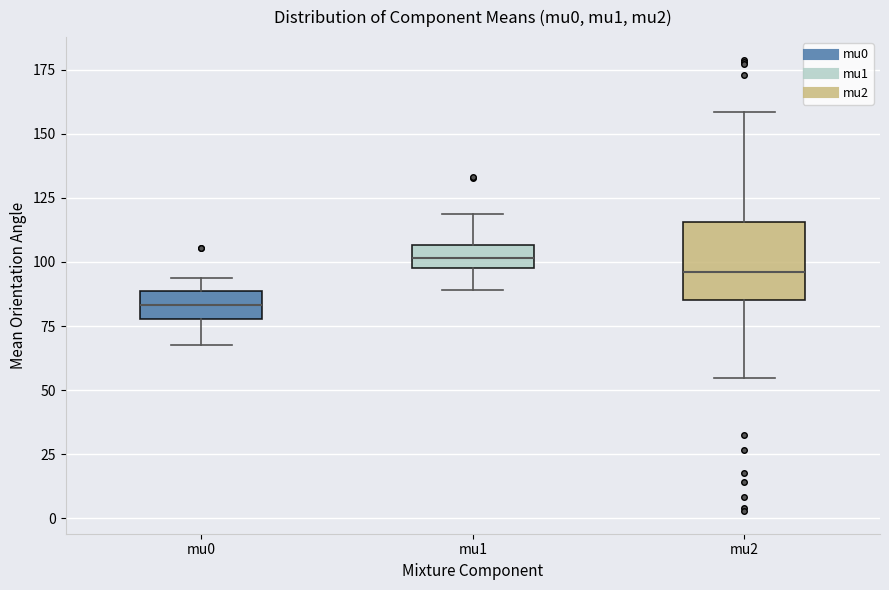

Where is the upper edge of the box for mu0 on the y-axis? The values are not printed on the chart, so give them approximately, as read against the axis.

90